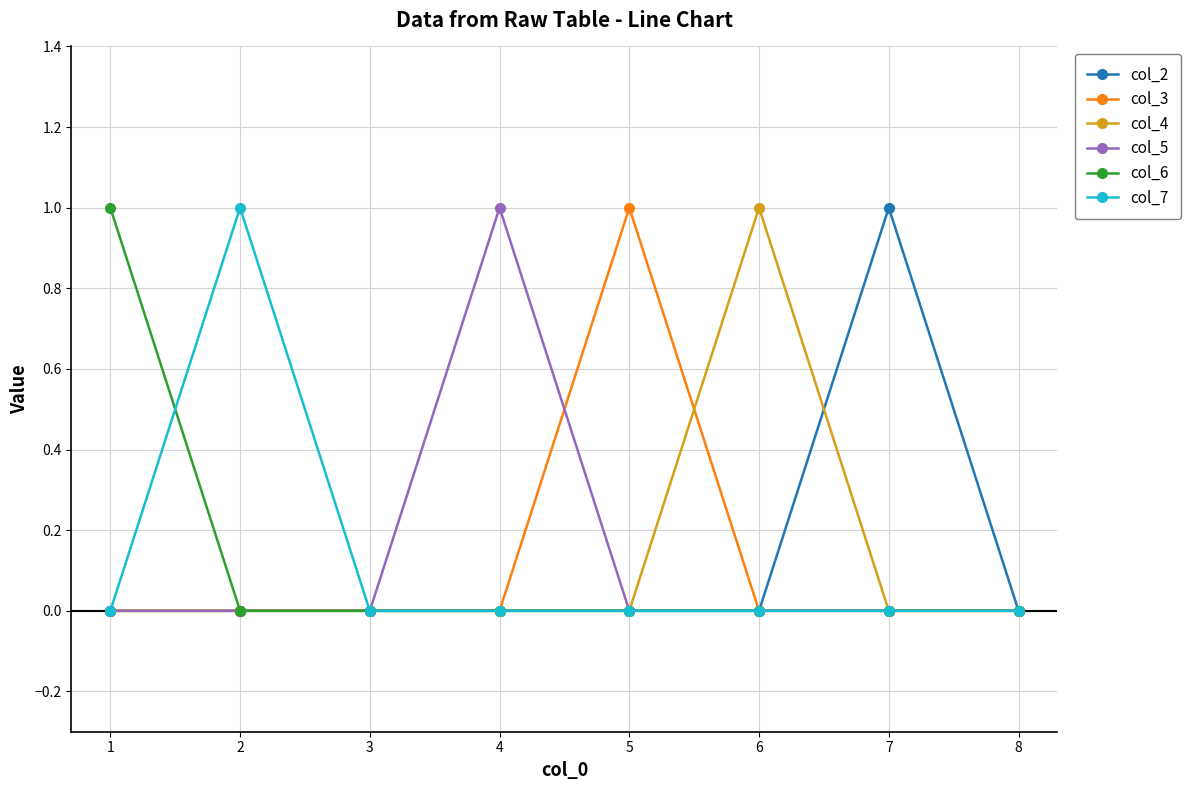

Reading left to right, list all the values displayed in this chart.

col_2: 0	0	0	0	0	0	1	0
col_3: 0	0	0	0	1	0	0	0
col_4: 0	0	0	0	0	1	0	0
col_5: 0	0	0	1	0	0	0	0
col_6: 1	0	0	0	0	0	0	0
col_7: 0	1	0	0	0	0	0	0